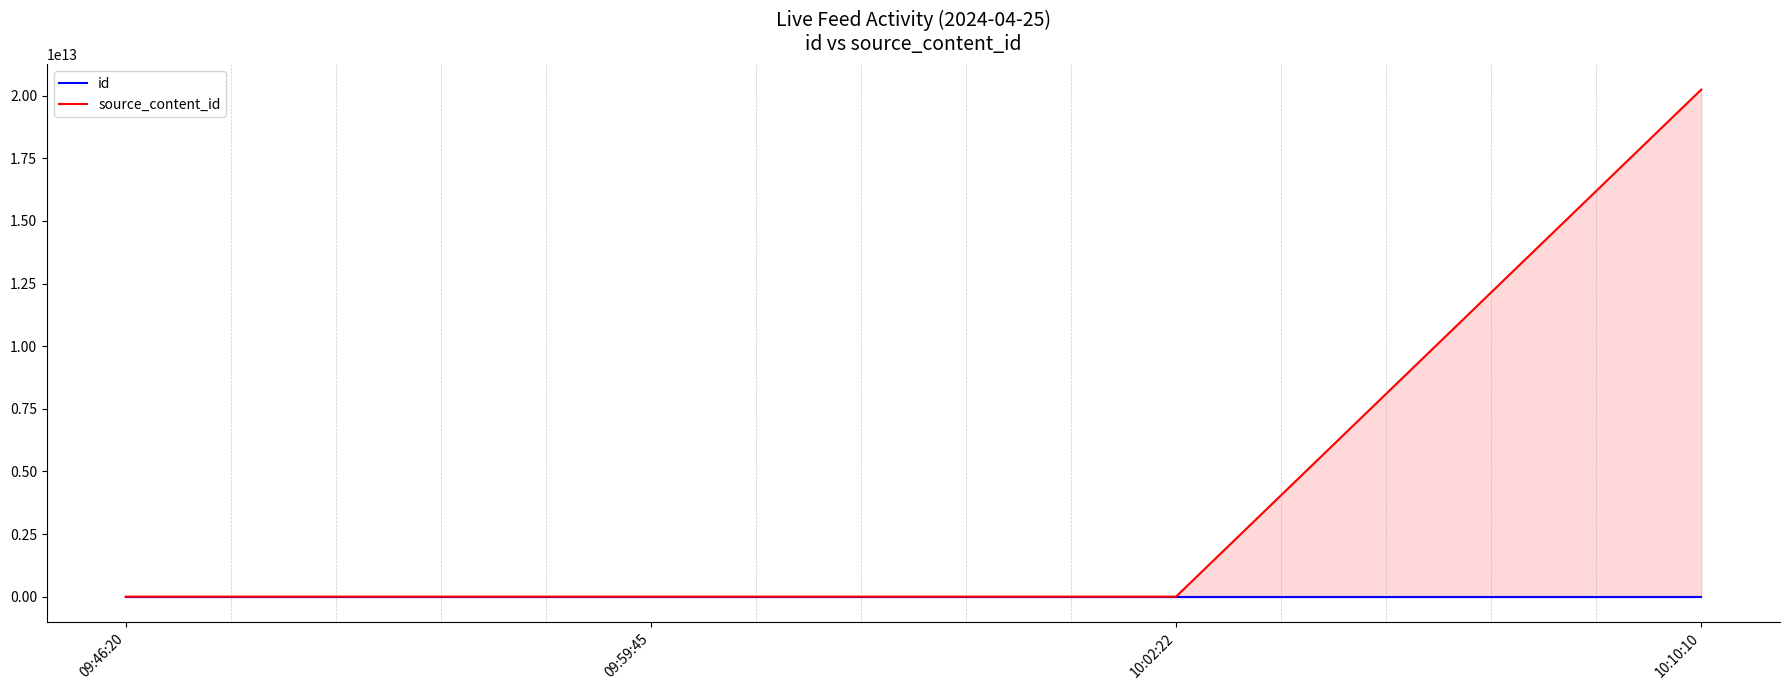

The value of id at 09:59:45 is 3594300. True or false?

True